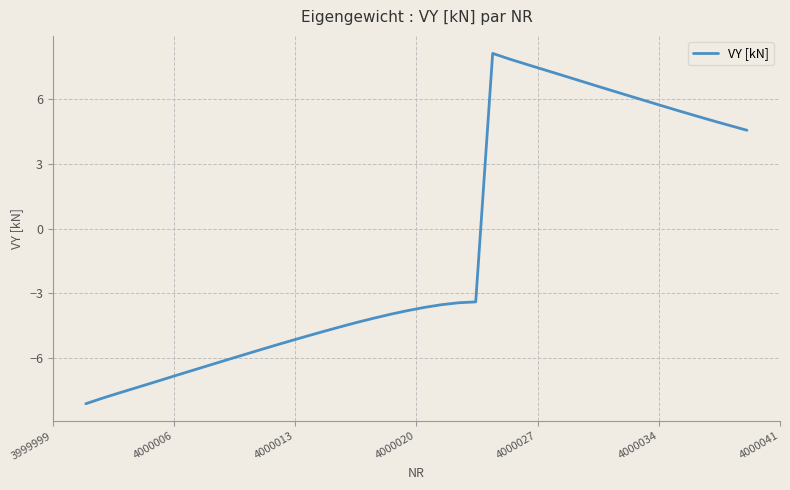

What is the difference between the maximum and minimum values?

16.2